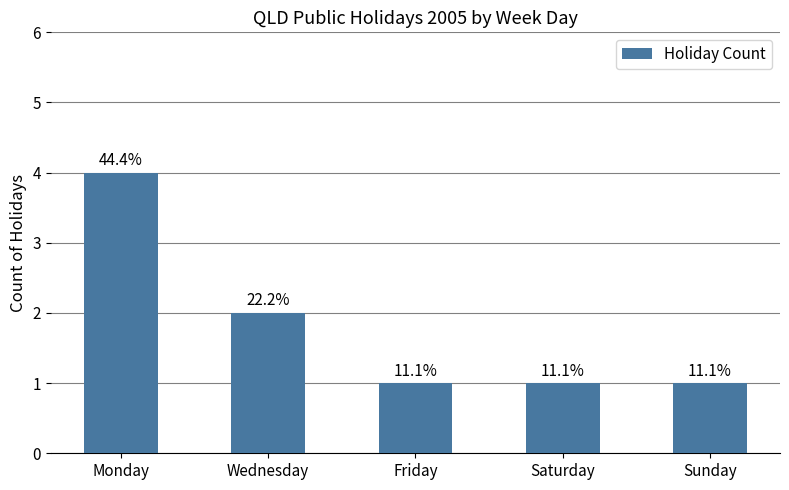

How many bars are there in total?

5